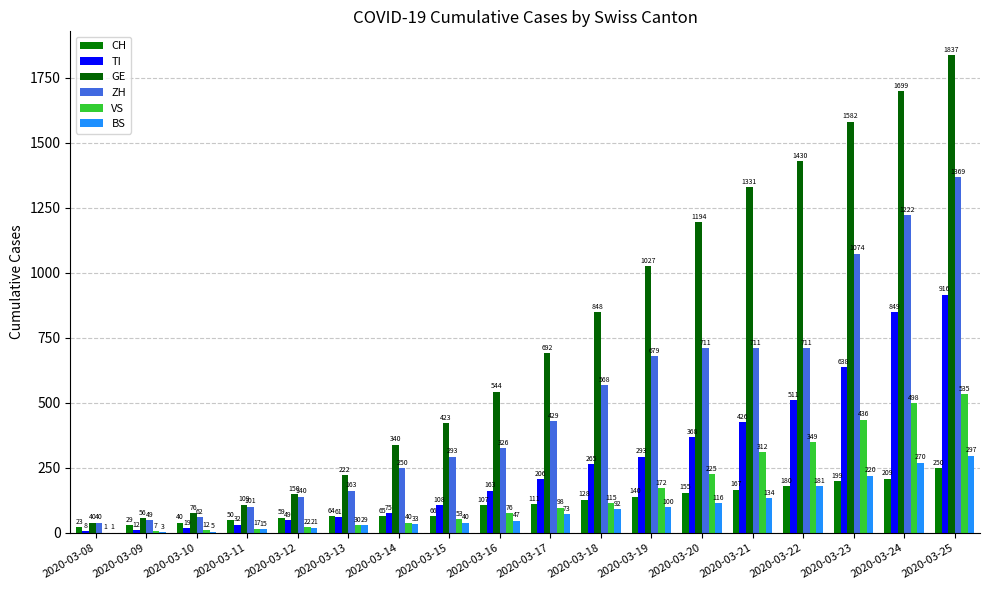

Reading right to left, what are all the values shown in this chart?

CH: 2020-03-25=250	2020-03-24=209	2020-03-23=199	2020-03-22=180	2020-03-21=167	2020-03-20=155	2020-03-19=140	2020-03-18=128	2020-03-17=111	2020-03-16=107	2020-03-15=66	2020-03-14=65	2020-03-13=64	2020-03-12=59	2020-03-11=50	2020-03-10=40	2020-03-09=29	2020-03-08=23
TI: 2020-03-25=916	2020-03-24=849	2020-03-23=638	2020-03-22=511	2020-03-21=426	2020-03-20=368	2020-03-19=293	2020-03-18=265	2020-03-17=206	2020-03-16=163	2020-03-15=108	2020-03-14=75	2020-03-13=61	2020-03-12=49	2020-03-11=32	2020-03-10=19	2020-03-09=12	2020-03-08=8
GE: 2020-03-25=1837	2020-03-24=1699	2020-03-23=1582	2020-03-22=1430	2020-03-21=1331	2020-03-20=1194	2020-03-19=1027	2020-03-18=848	2020-03-17=692	2020-03-16=544	2020-03-15=423	2020-03-14=340	2020-03-13=222	2020-03-12=150	2020-03-11=109	2020-03-10=76	2020-03-09=56	2020-03-08=40
ZH: 2020-03-25=1369	2020-03-24=1222	2020-03-23=1074	2020-03-22=711	2020-03-21=711	2020-03-20=711	2020-03-19=679	2020-03-18=568	2020-03-17=429	2020-03-16=326	2020-03-15=293	2020-03-14=250	2020-03-13=163	2020-03-12=140	2020-03-11=101	2020-03-10=62	2020-03-09=49	2020-03-08=40
VS: 2020-03-25=535	2020-03-24=498	2020-03-23=436	2020-03-22=349	2020-03-21=312	2020-03-20=225	2020-03-19=172	2020-03-18=115	2020-03-17=98	2020-03-16=76	2020-03-15=53	2020-03-14=40	2020-03-13=30	2020-03-12=22	2020-03-11=17	2020-03-10=12	2020-03-09=7	2020-03-08=1
BS: 2020-03-25=297	2020-03-24=270	2020-03-23=220	2020-03-22=181	2020-03-21=134	2020-03-20=116	2020-03-19=100	2020-03-18=92	2020-03-17=73	2020-03-16=47	2020-03-15=40	2020-03-14=33	2020-03-13=29	2020-03-12=21	2020-03-11=15	2020-03-10=5	2020-03-09=3	2020-03-08=1